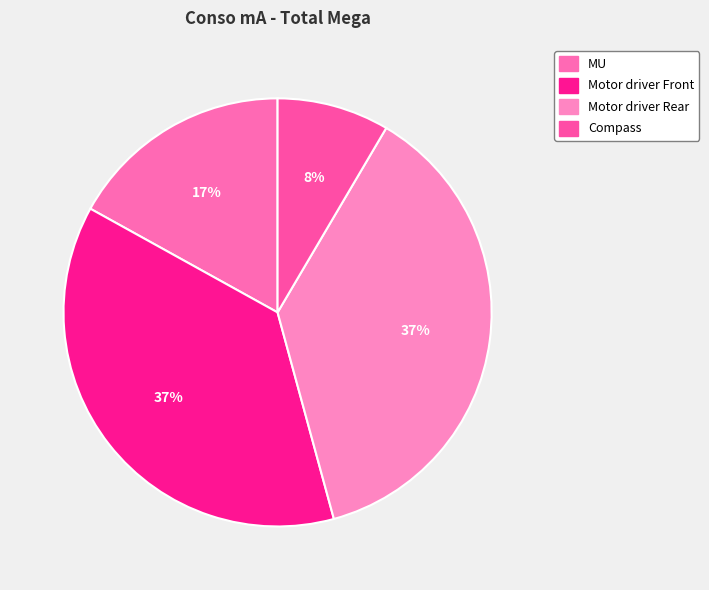

Which category has the smallest portion of the pie?

Compass